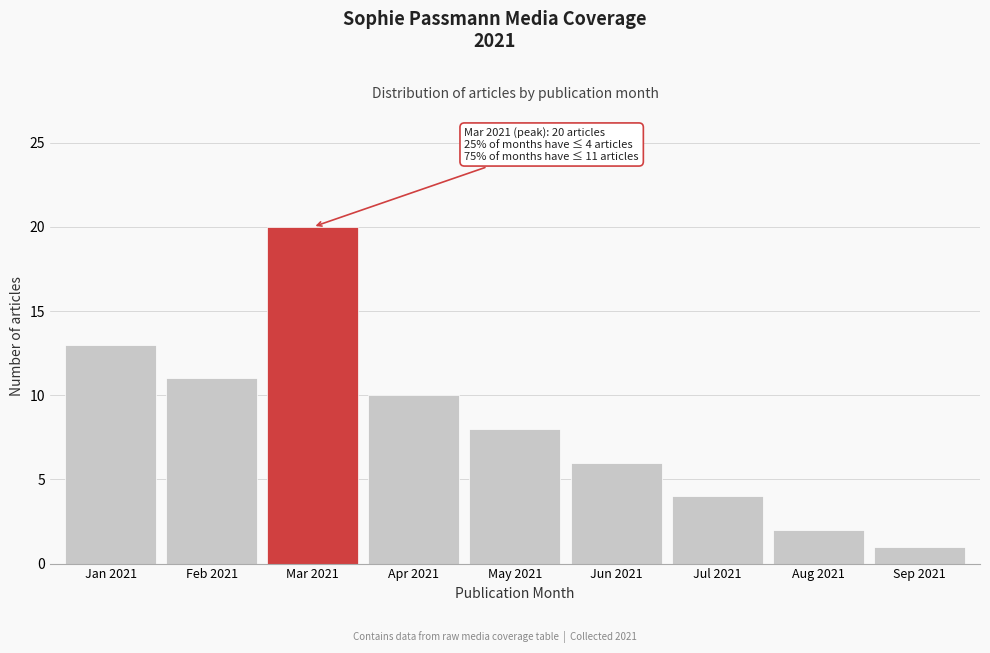

Reading left to right, extract all data points from this chart.

13	11	20	10	8	6	4	2	1